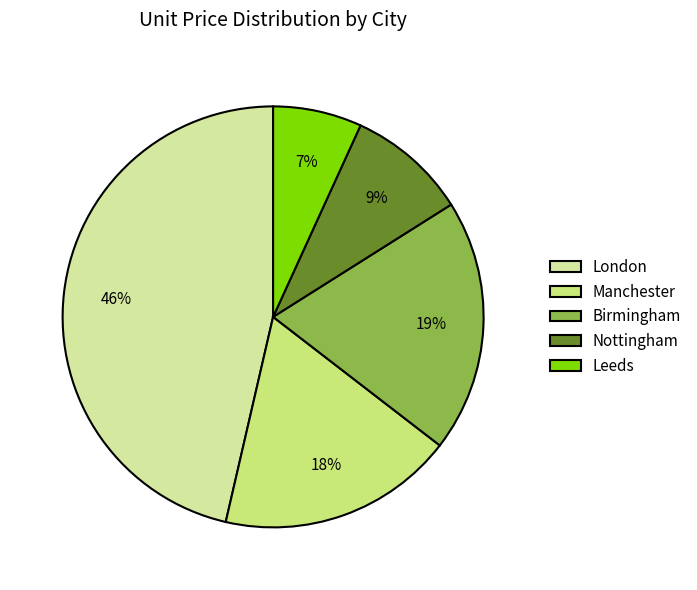

Is it true that Birmingham is 30% of the pie?

False